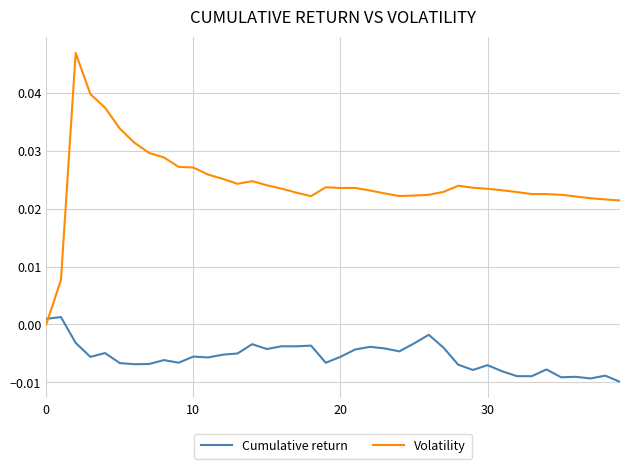

List the series in order of their peak value, highest first.

Volatility, Cumulative return